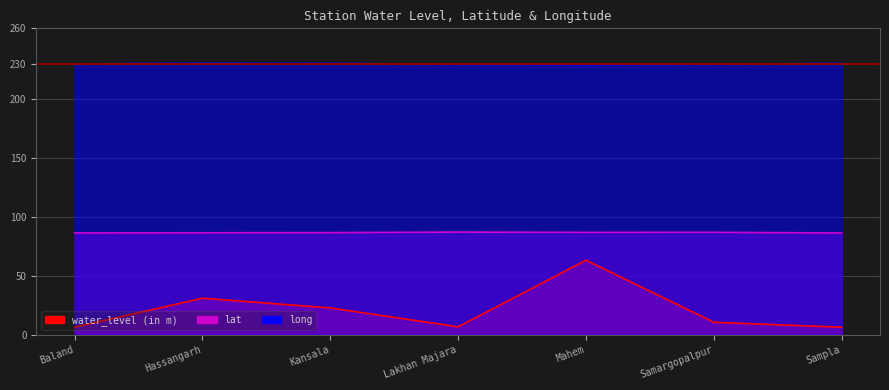

How many interior local valleys does the lat series have?

1